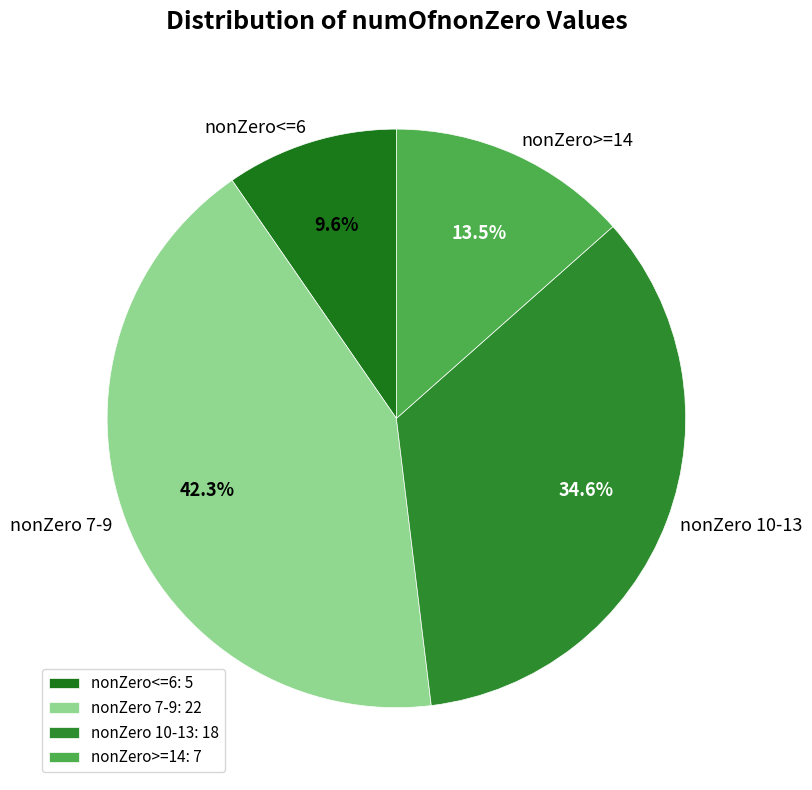

Combined, do nonZero 10-13 and nonZero 7-9 account for over 50%?

Yes